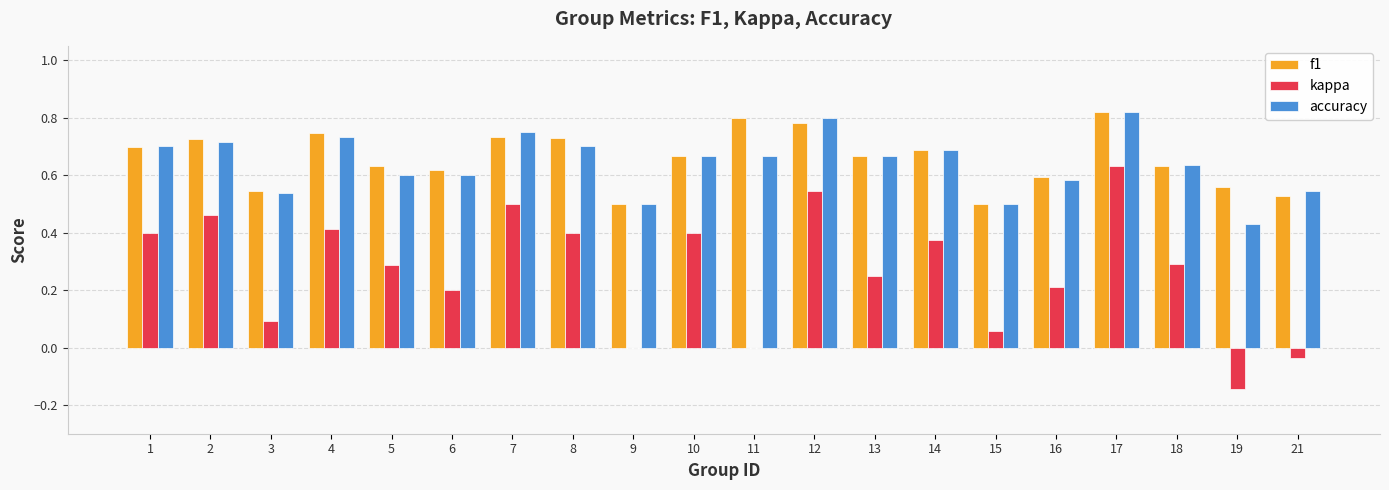

How many groups of bars are there?

20